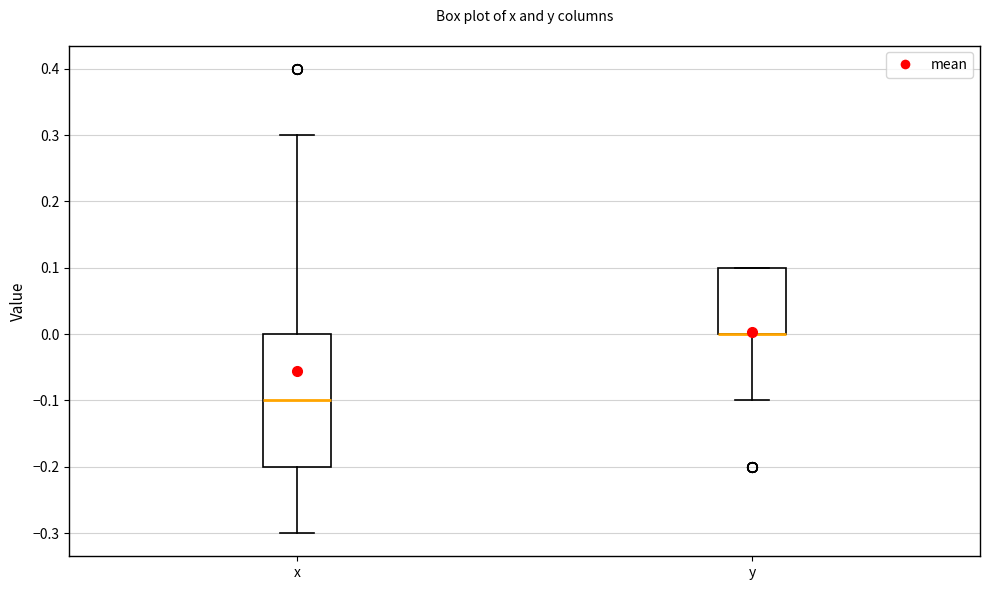

Reading left to right, transcribe this box plot: for each box, give where its median line is, the range the box spans, and where its two whiskers end, as read against the y-axis. The values are not printed on the chart, so give them approximately, as read against the axis.

x: median -0.1, box -0.2 to 0.0, whiskers -0.3 to 0.3
y: median 0.0 (drawn on the box's lower edge), box 0.0 to 0.1, whiskers -0.1 to 0.1